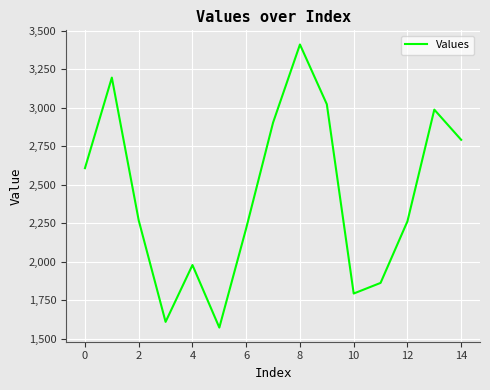

What is the greatest value displayed?

3410